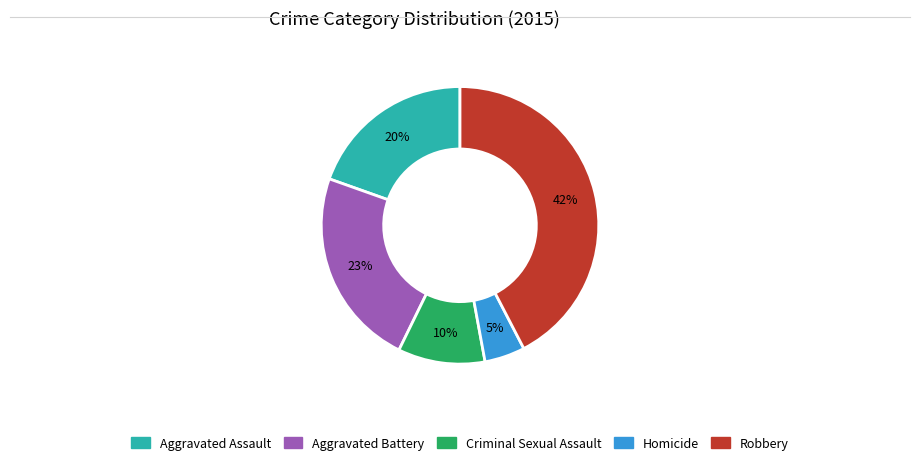

The Criminal Sexual Assault slice represents 10% of the pie. True or false?

True